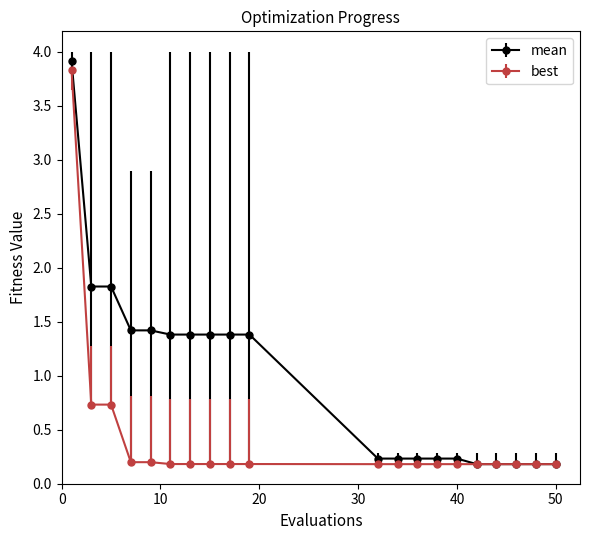

Which series has the largest range (max minus min)?

mean